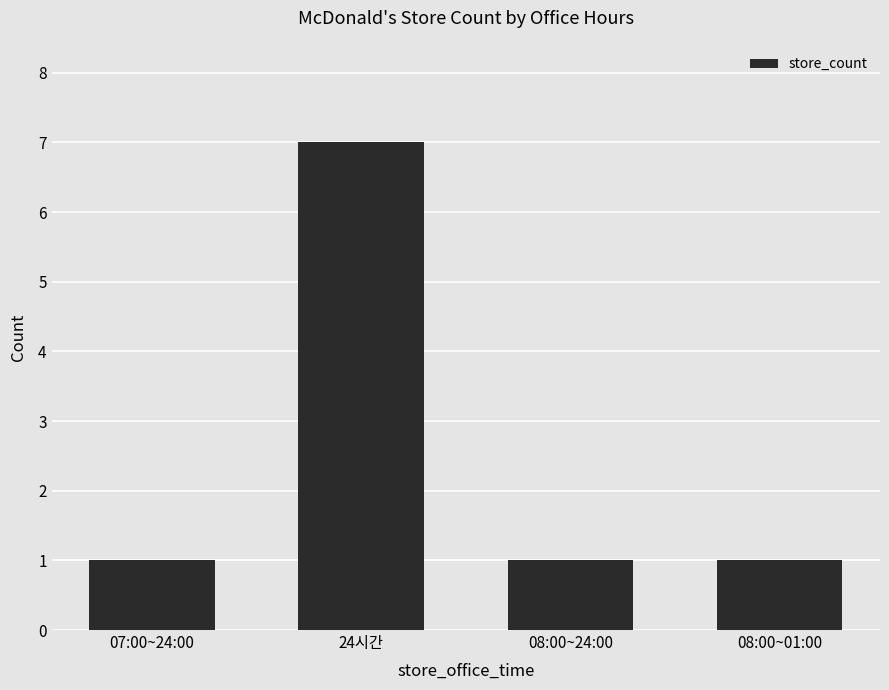

Is it true that the value at 07:00~24:00 is 1?

True